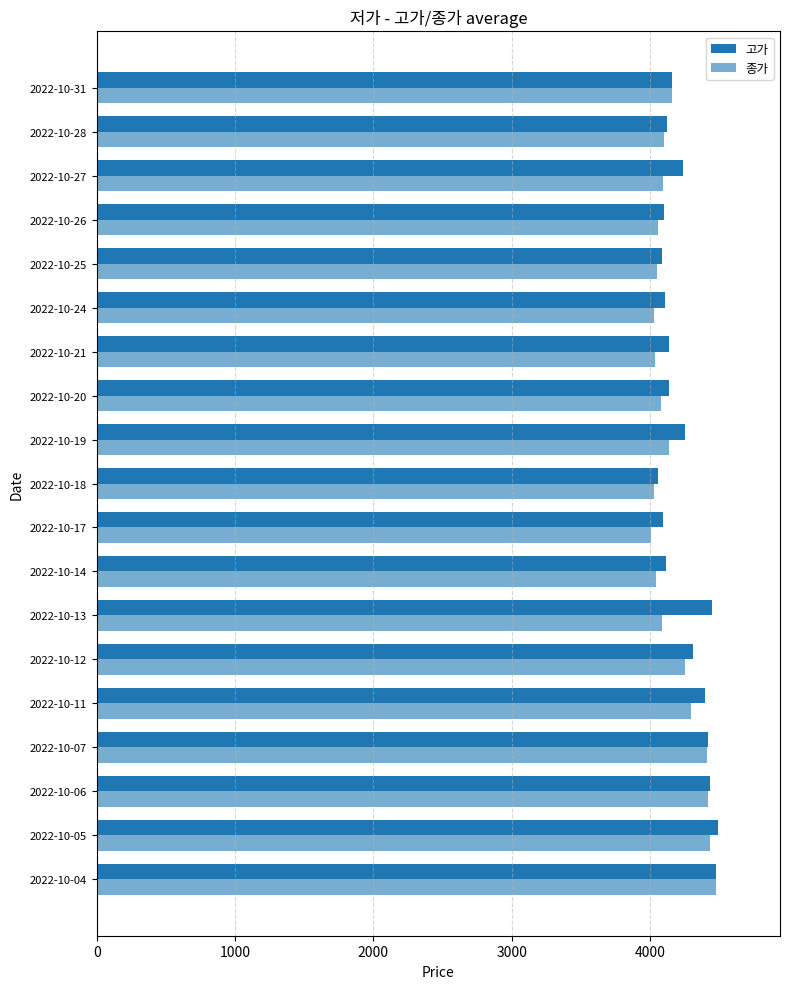

Which series has the widest spread of values?

종가